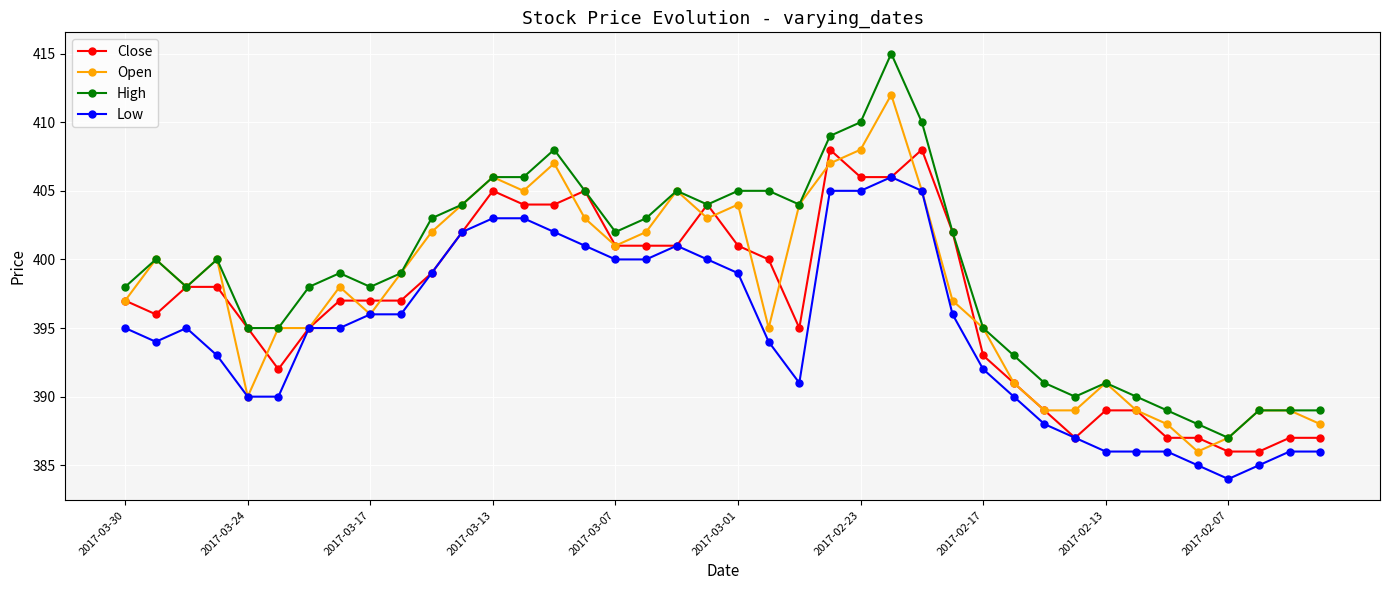

What is the difference between the second highest and second lowest values in the Low series?

20